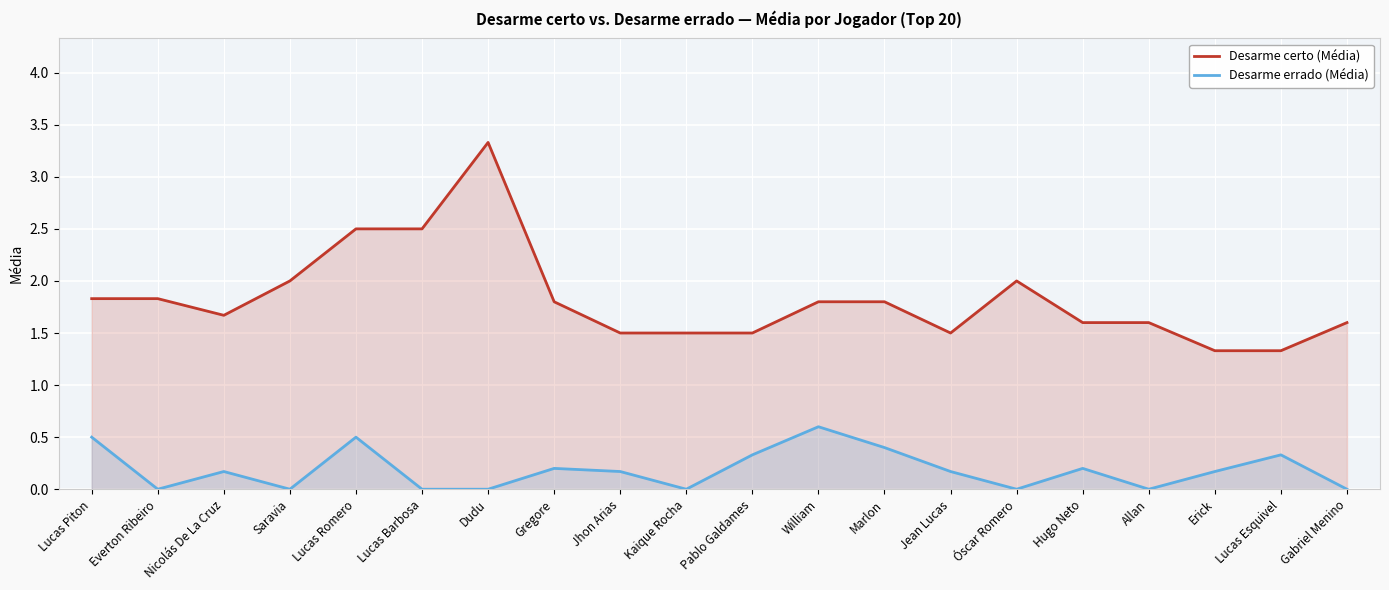

At which category does Desarme errado (Média) reach its first local peak?

Nicolás De La Cruz